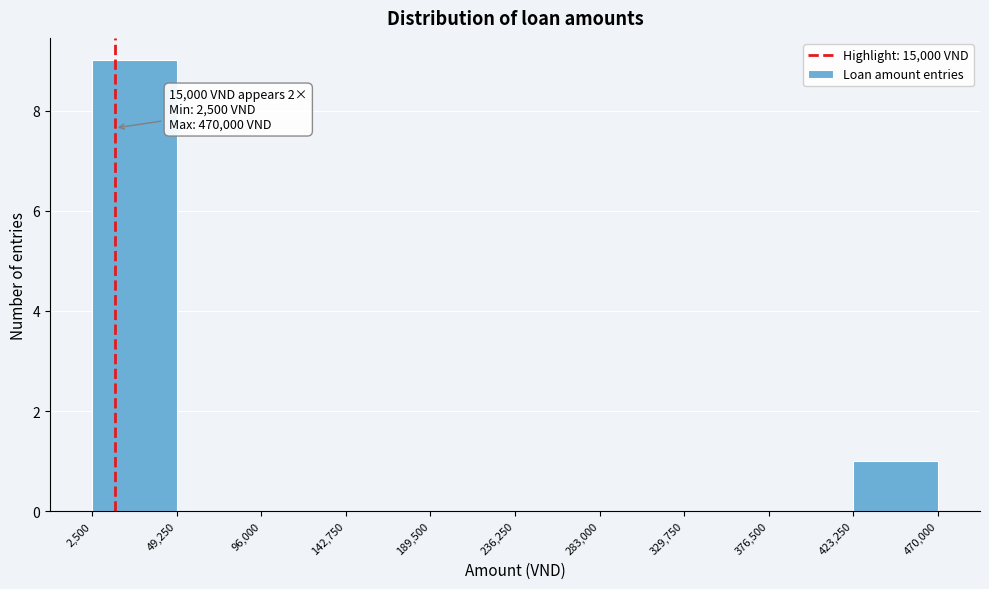

Over which range of the x-axis is the bar tallest?

2,500 to 49,250